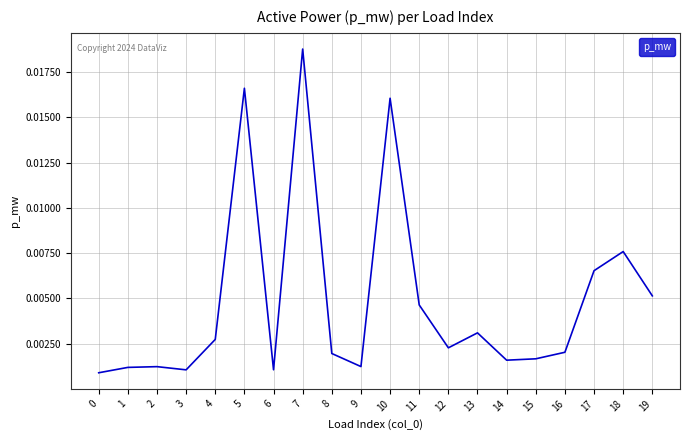

Does the chart display data point markers on the line(s)?

No